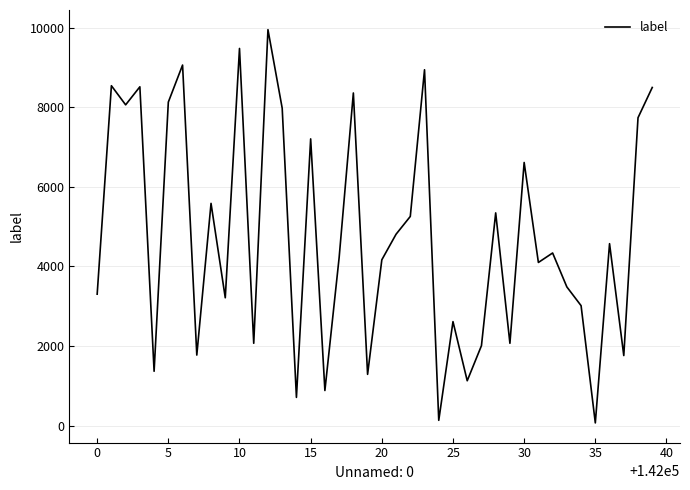

What is the maximum value shown in the chart?

9946